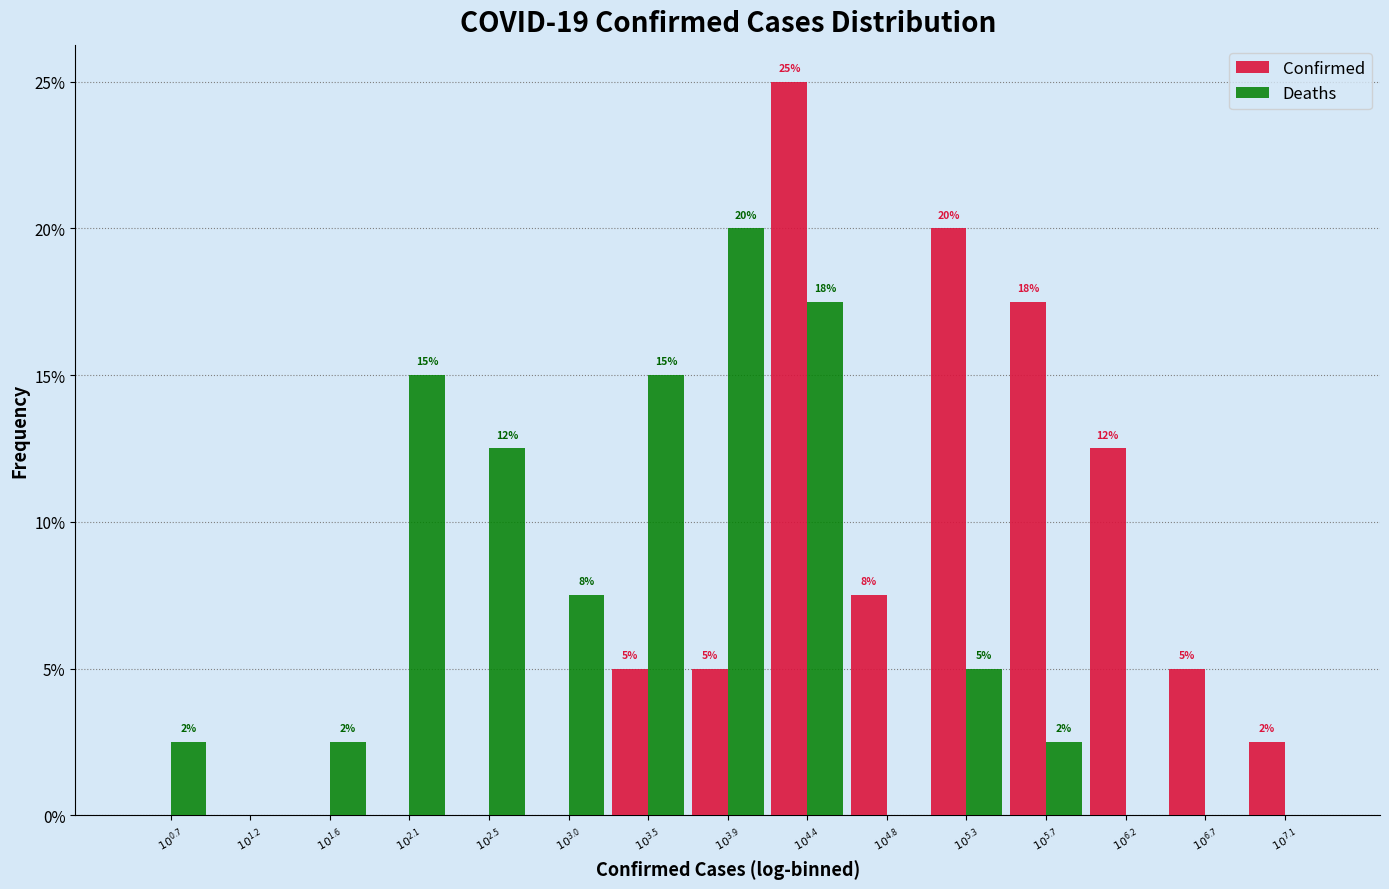

What are all the series names shown in the legend?

Confirmed, Deaths